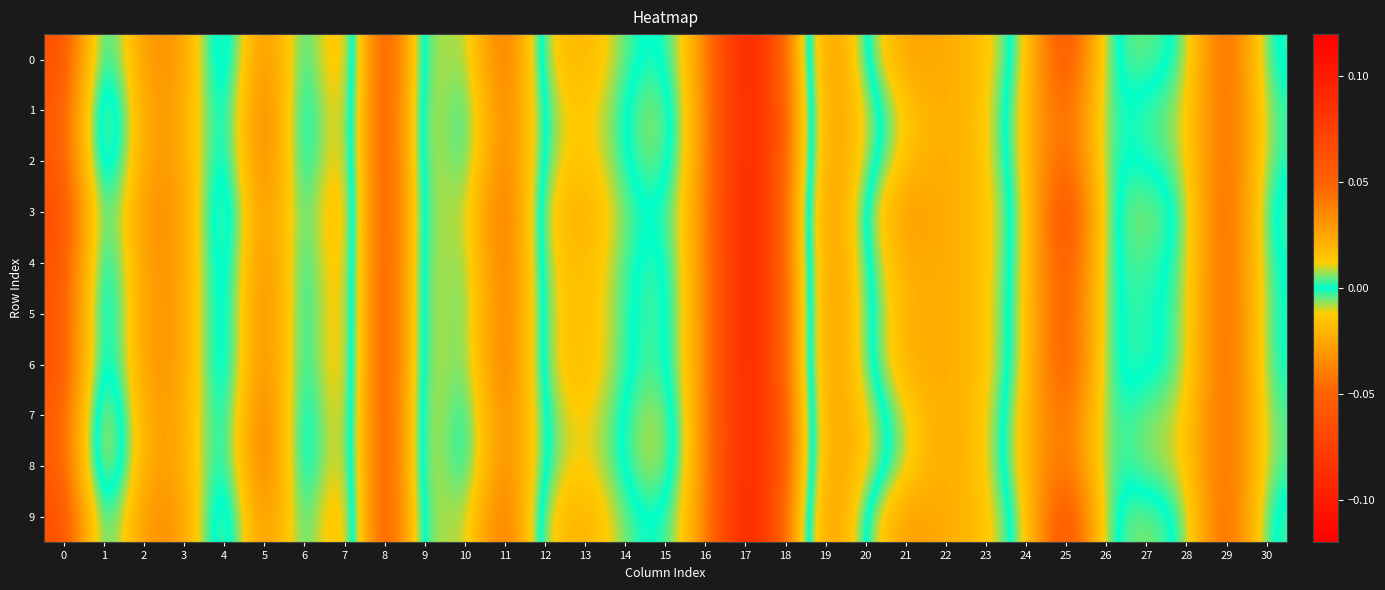

Count the number of data series in this chart.

10